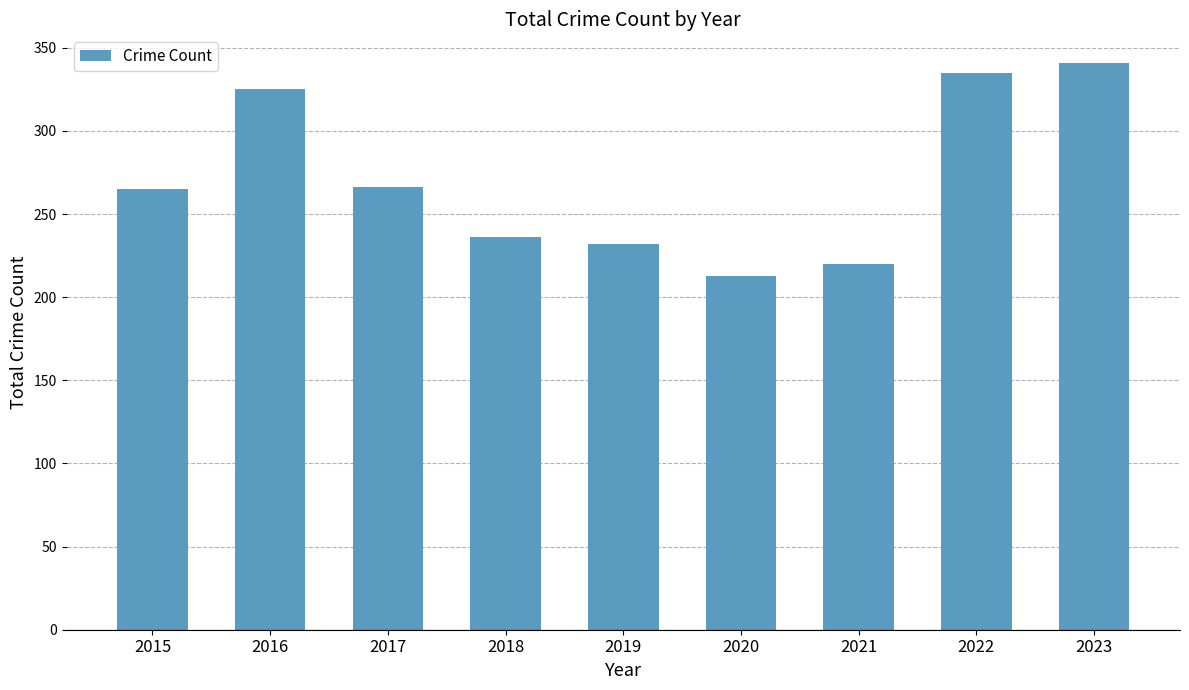

Which category has the highest value across all series?

2023